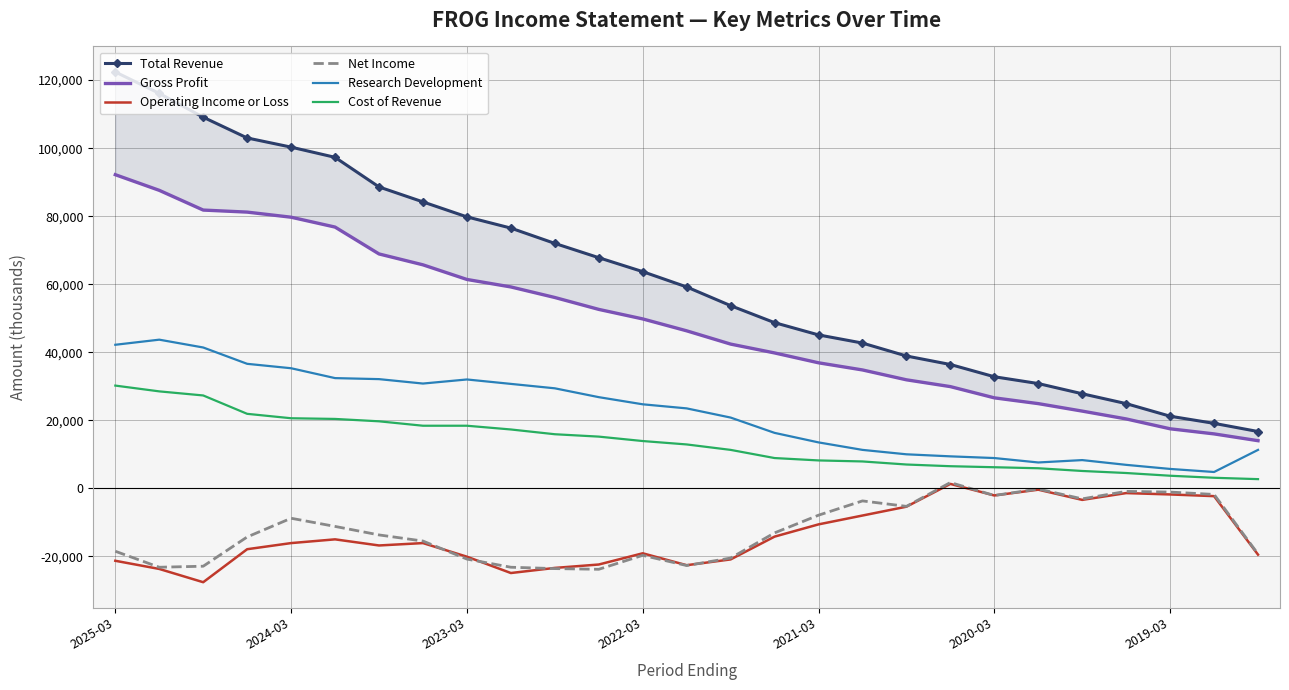

What is the difference between the second highest and minimum values in the Operating Income or Loss series?

27200